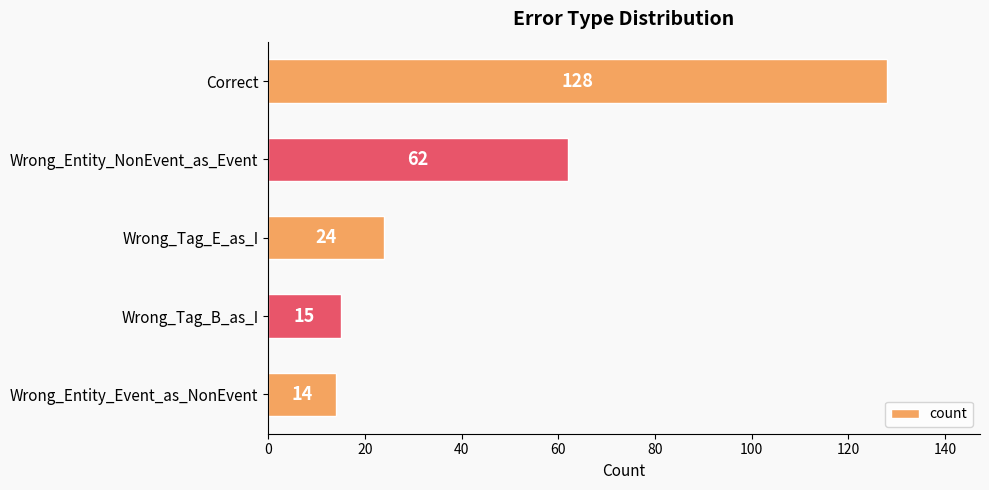

Reading top to bottom, extract all data points from this chart.

Correct=128	Wrong_Entity_NonEvent_as_Event=62	Wrong_Tag_E_as_I=24	Wrong_Tag_B_as_I=15	Wrong_Entity_Event_as_NonEvent=14